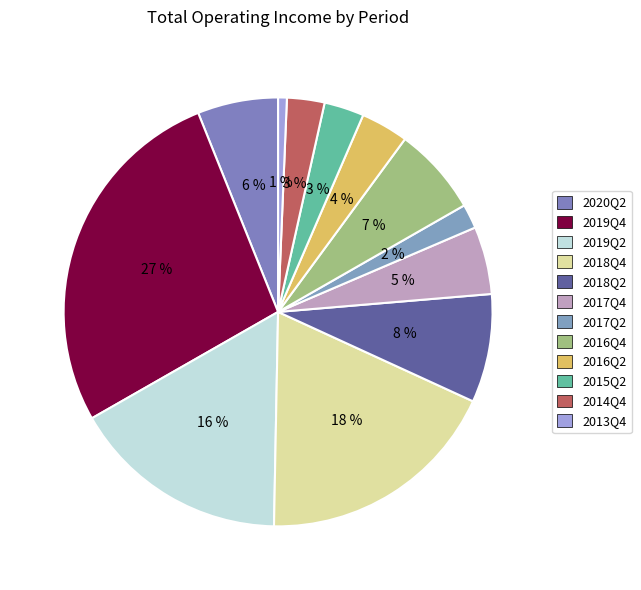

Which category has the biggest portion of the pie?

2019Q4